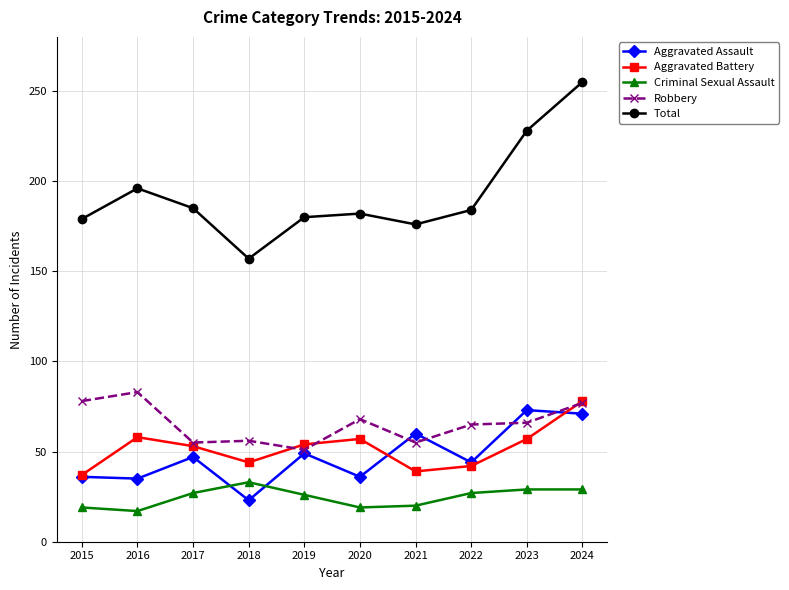

What is the approximate value of Robbery at 2021, to the nearest 10?

60